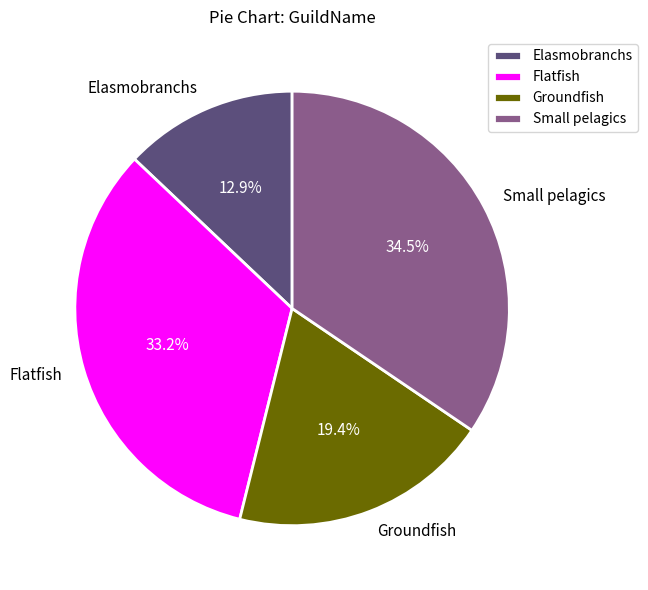

Rank the categories by value from lowest to highest.

Elasmobranchs, Groundfish, Flatfish, Small pelagics